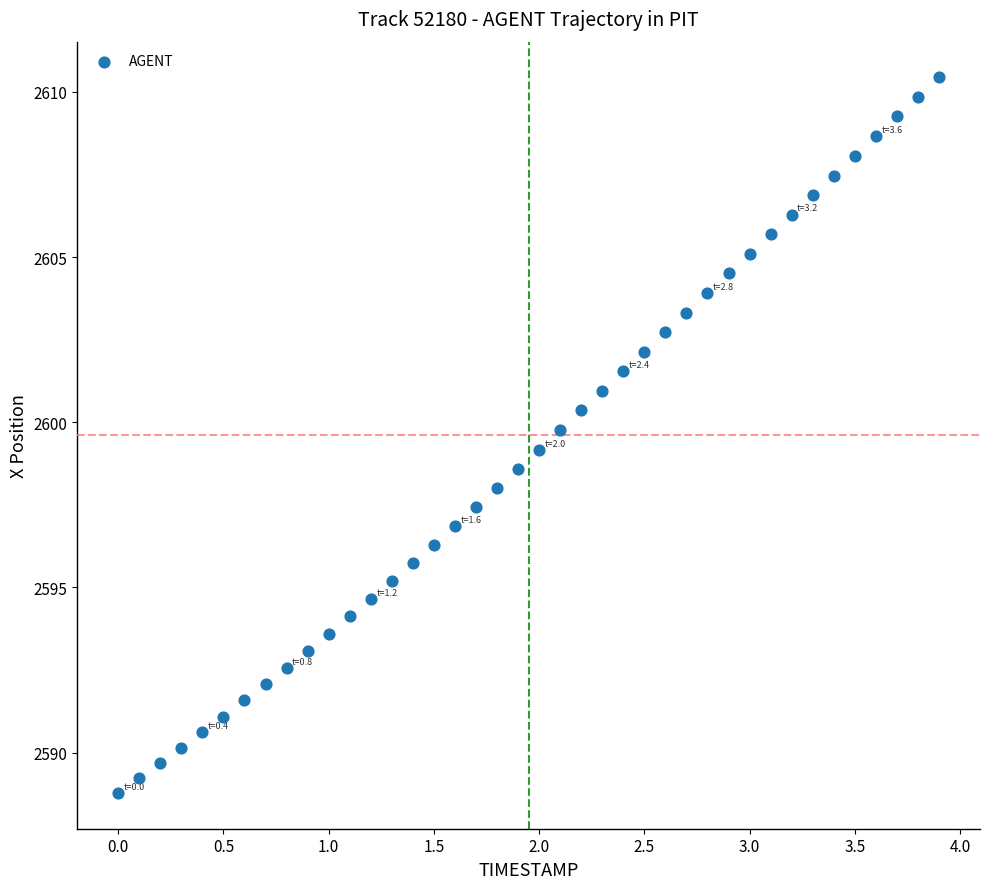

What is the range of X values (max minus min)?

3.9